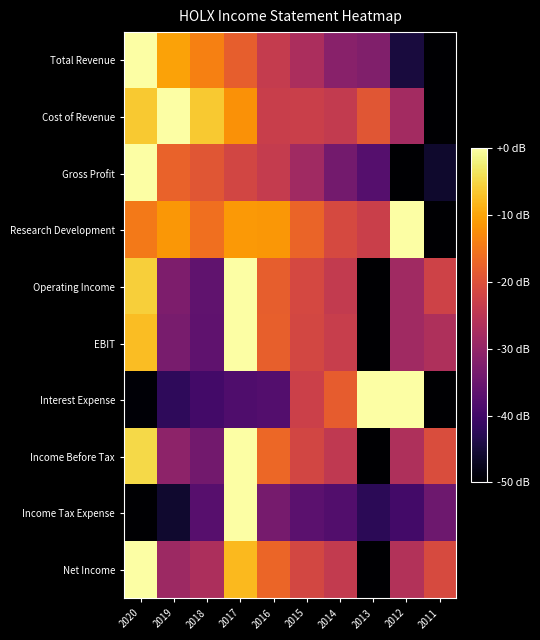

At which category is the sum across all series the highest?

2017